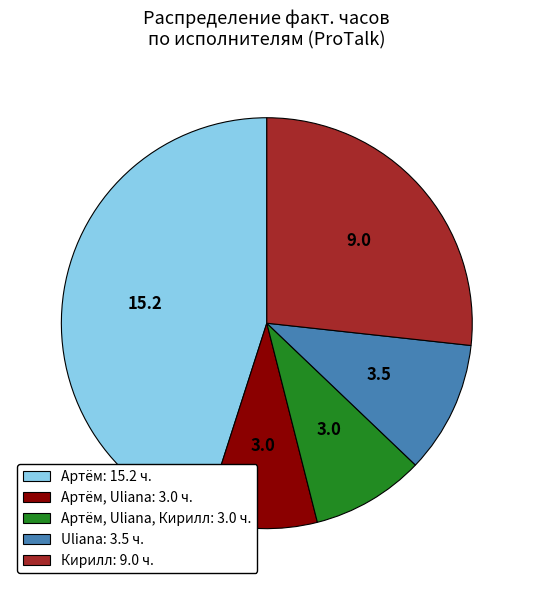

The Артём: 15.2 ч. slice represents 45% of the pie. True or false?

True